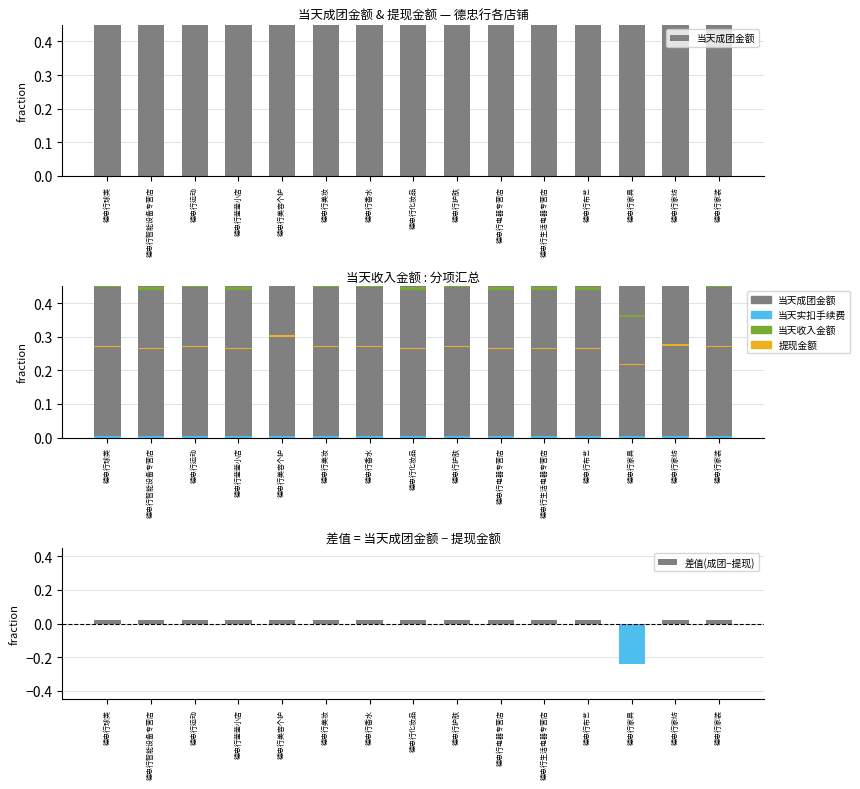

List the series in order of their peak value, highest first.

当天成团金额, 差值(成团−提现), 当天收入金额, 当天实扣手续费, 提现金额